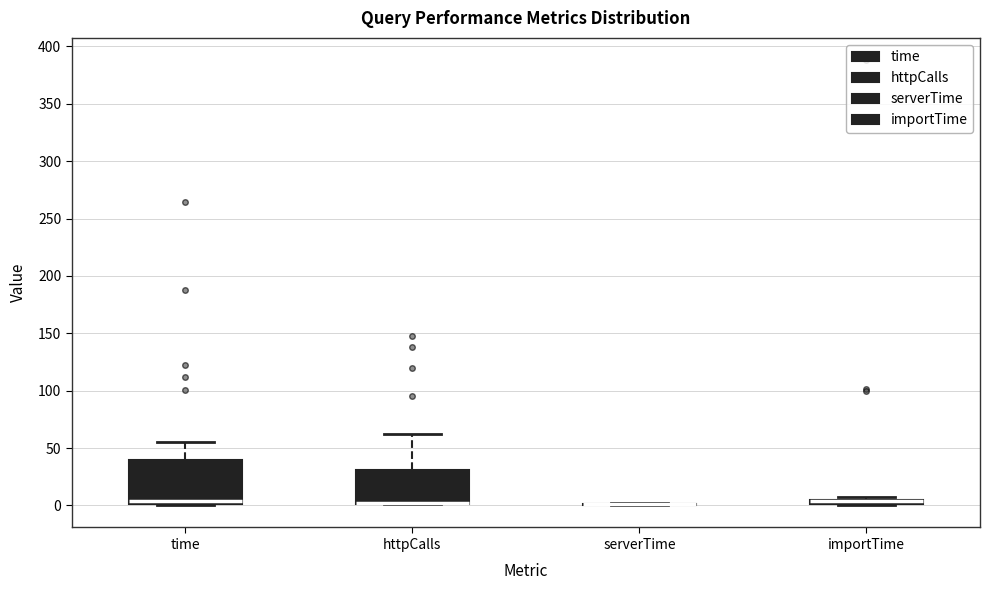

Which box is the tallest, from its lower edge to its upper edge?

time